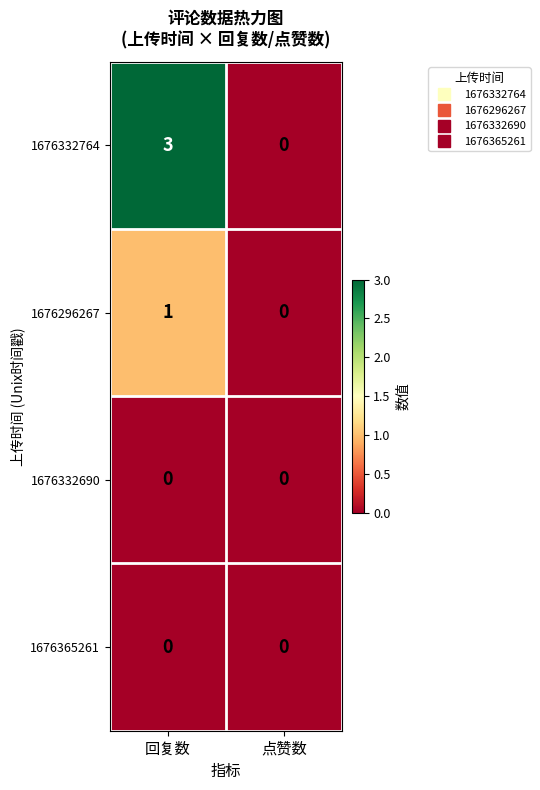

At which category is the sum across all series the highest?

回复数